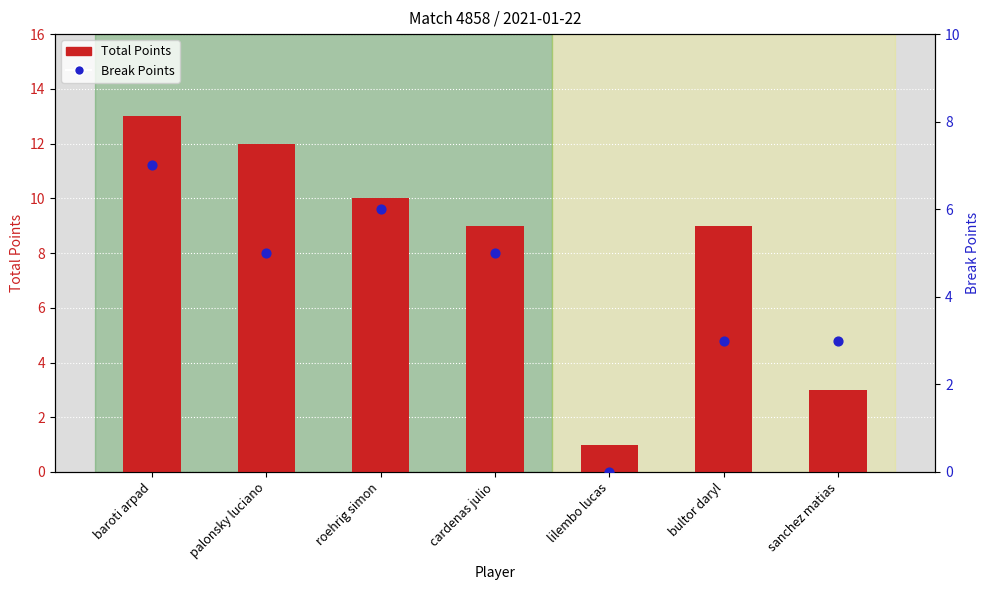

At how many categories does at least one series exceed 3?

5